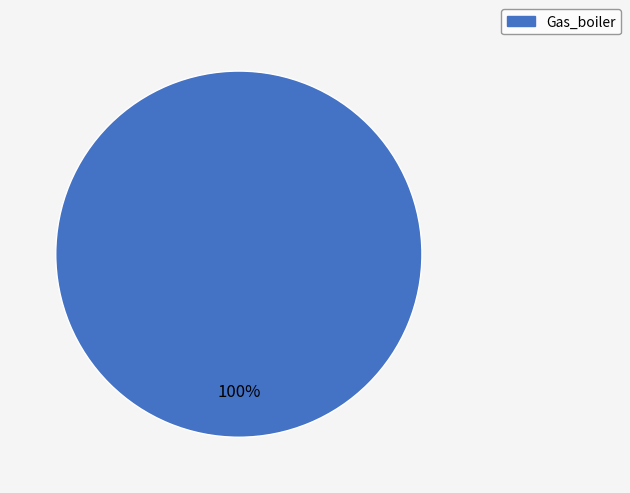

Is there a majority slice in this chart?

Yes